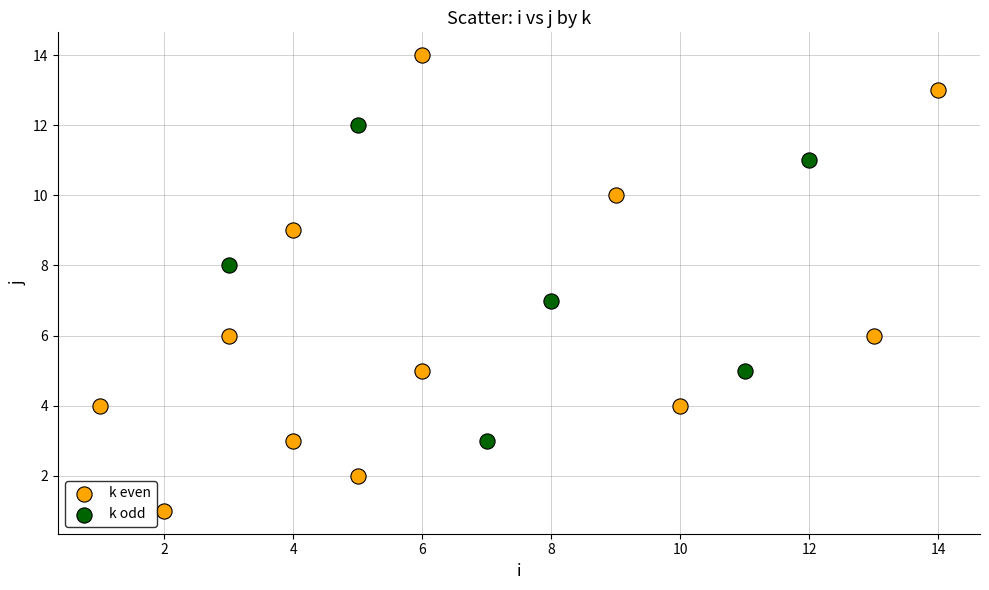

Which series contains the highest Y value?

k even